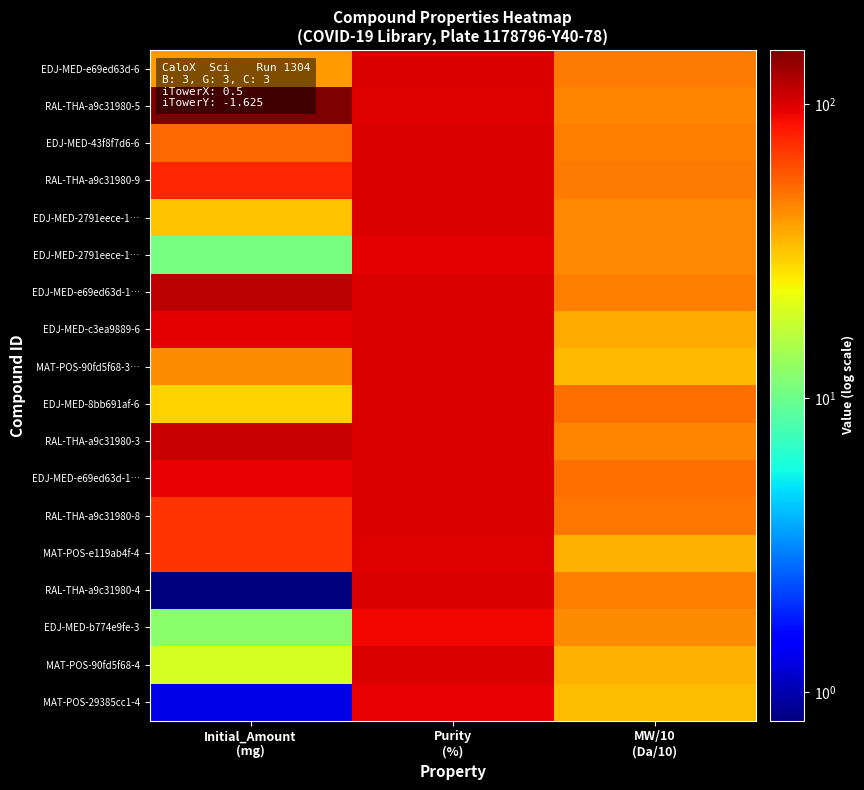

What is the total value across all series at MW/10
(Da/10)?

782.8